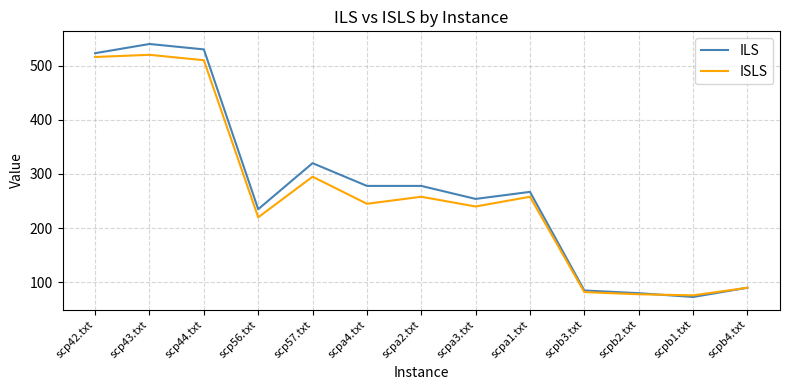

True or false: ISLS has more than 2 points higher than both neighbors.

True